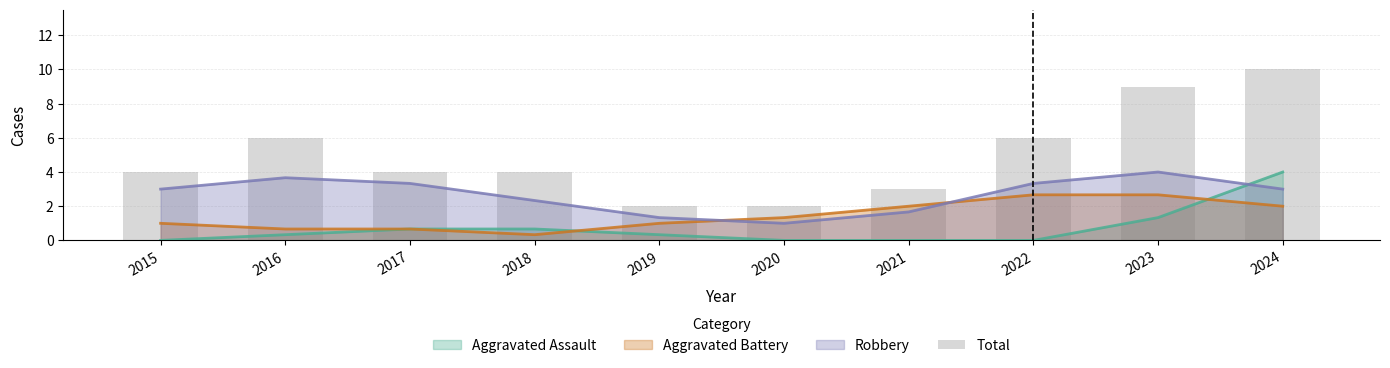

How many values exceed 4?

4